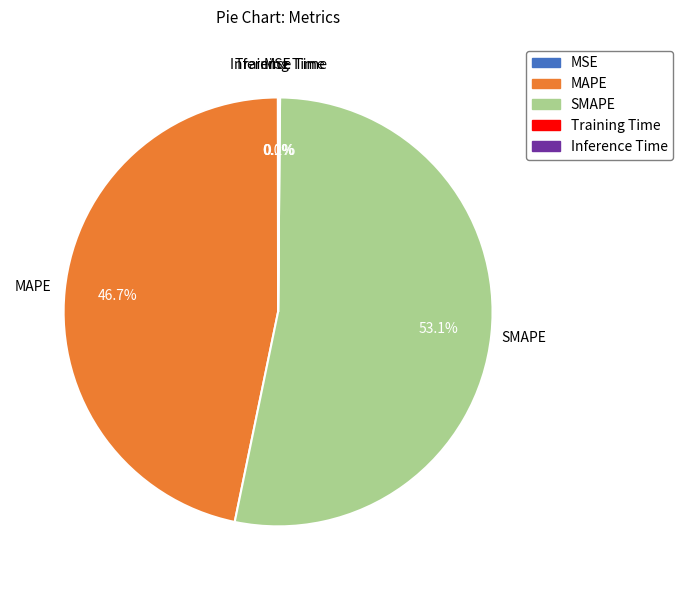

To the nearest percent, what is the average slice percentage?

20%